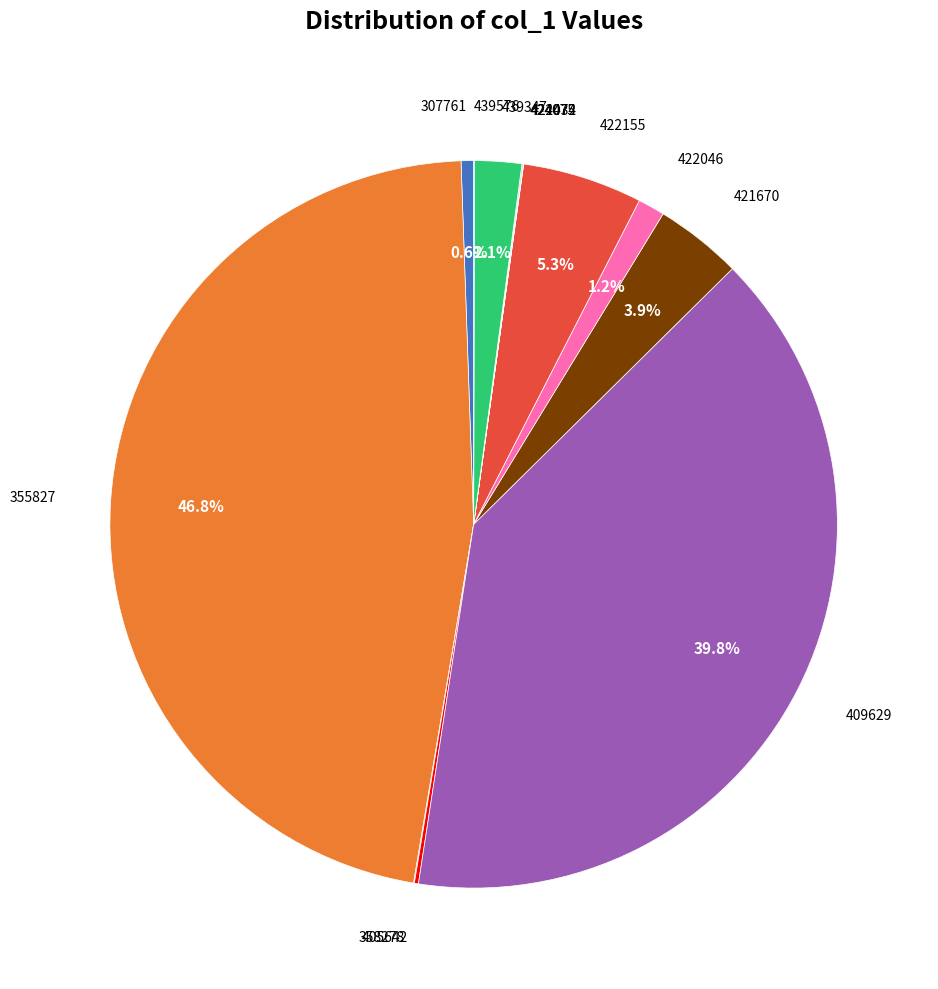

What percentage is NOT represented by 422155?

94.7%